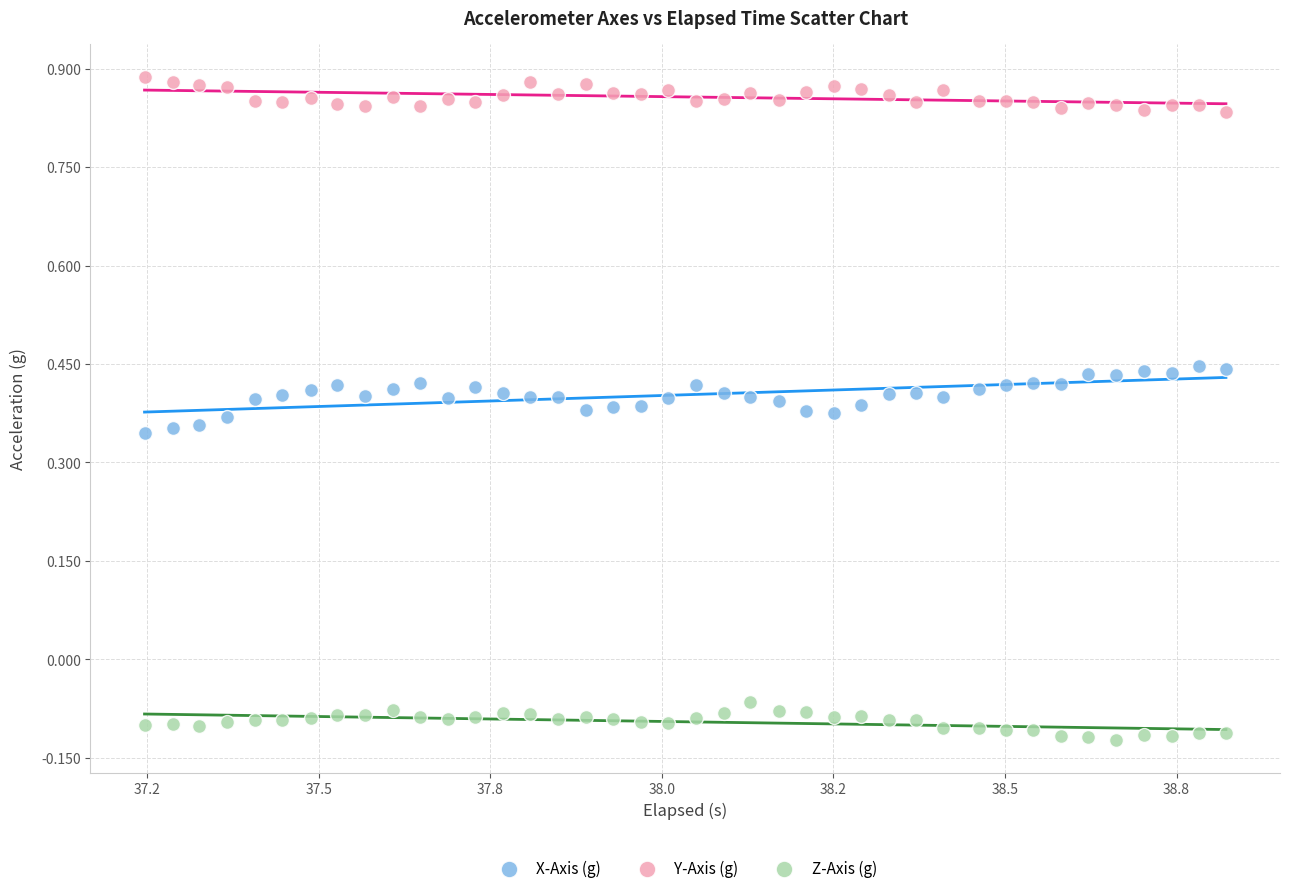

What are all the series names shown in the legend?

X-Axis (g), Y-Axis (g), Z-Axis (g)